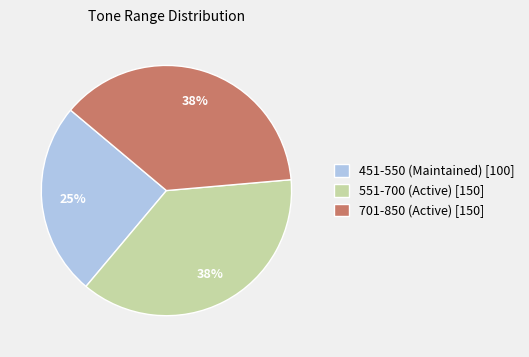

To the nearest percent, what is the average slice percentage?

33%